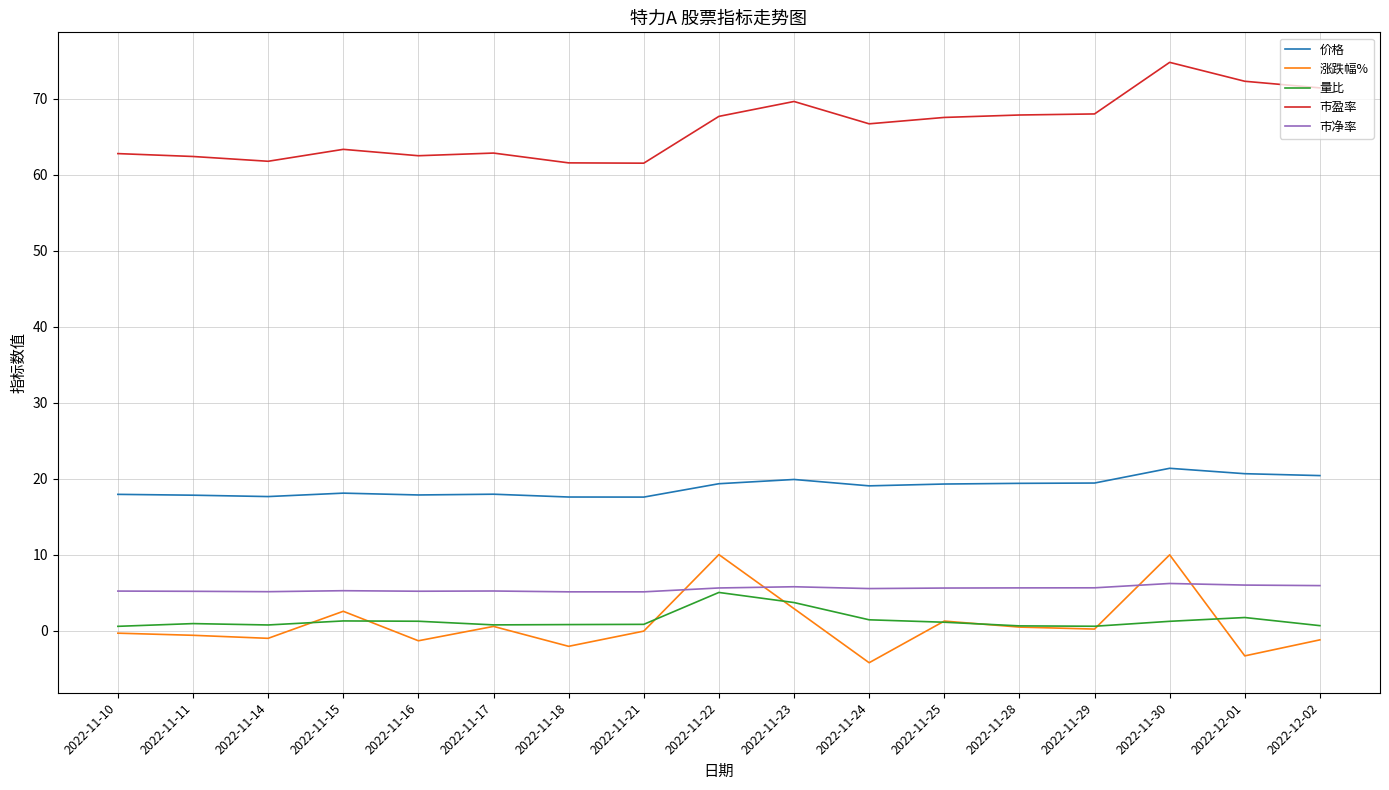

Read the 市盈率 value at 2022-11-22.

67.7